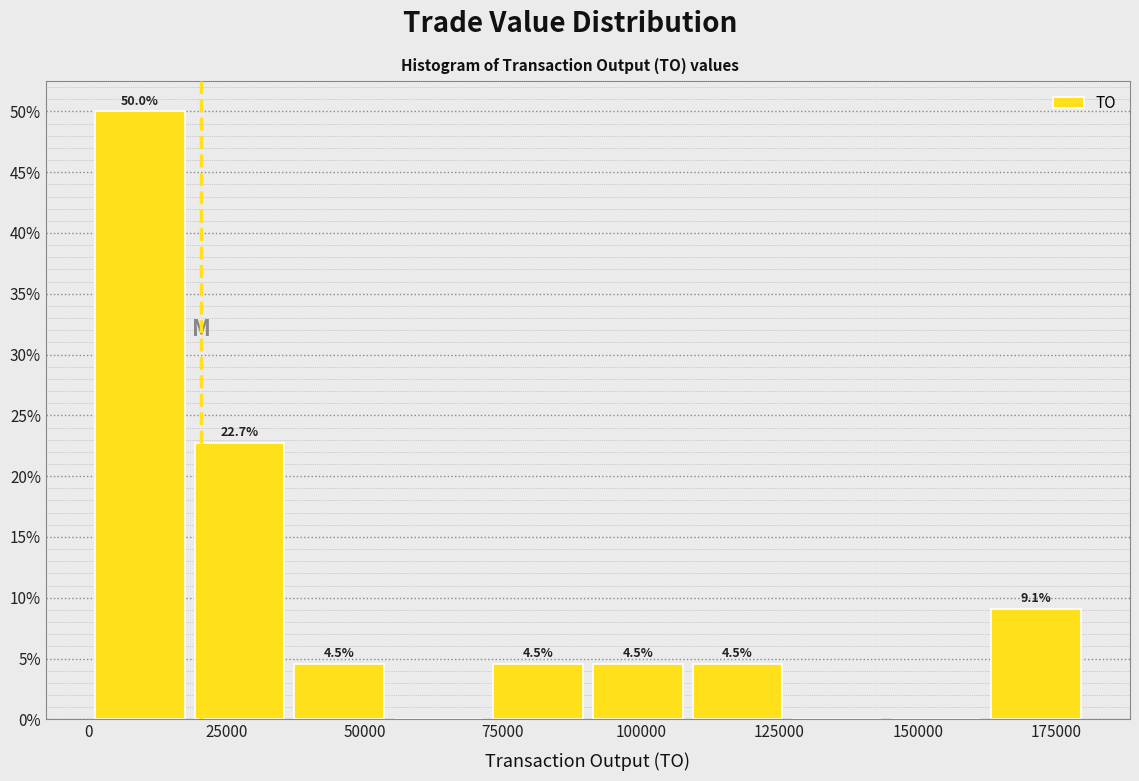

Around what value on the x-axis is the tallest bar? Give the approximate position of its centre, as read against the axis.

10000